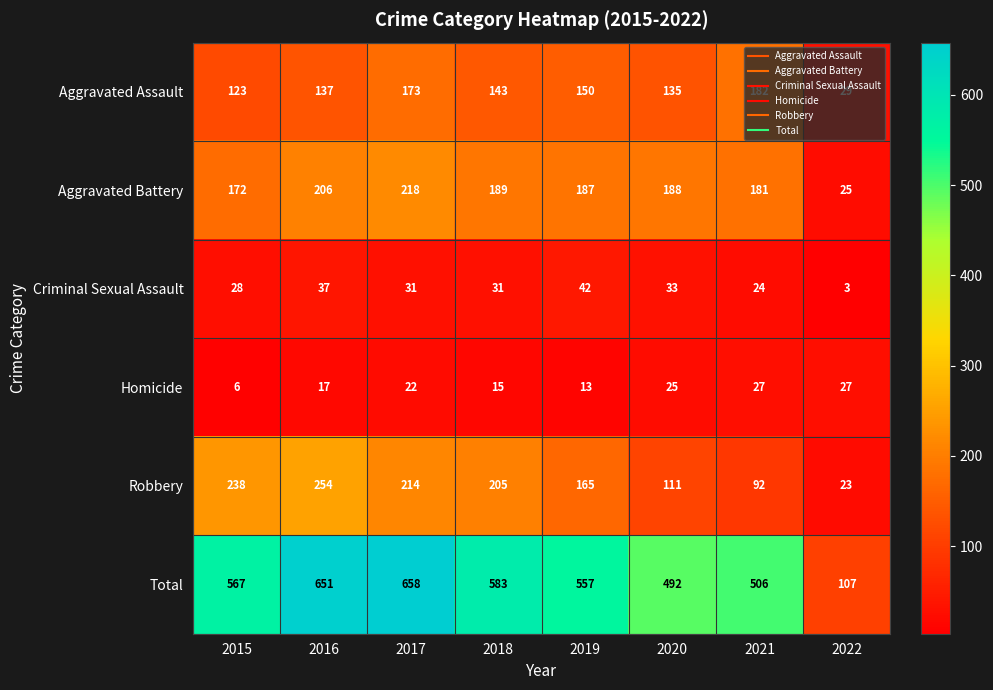

At which category is the sum across all series the highest?

2017